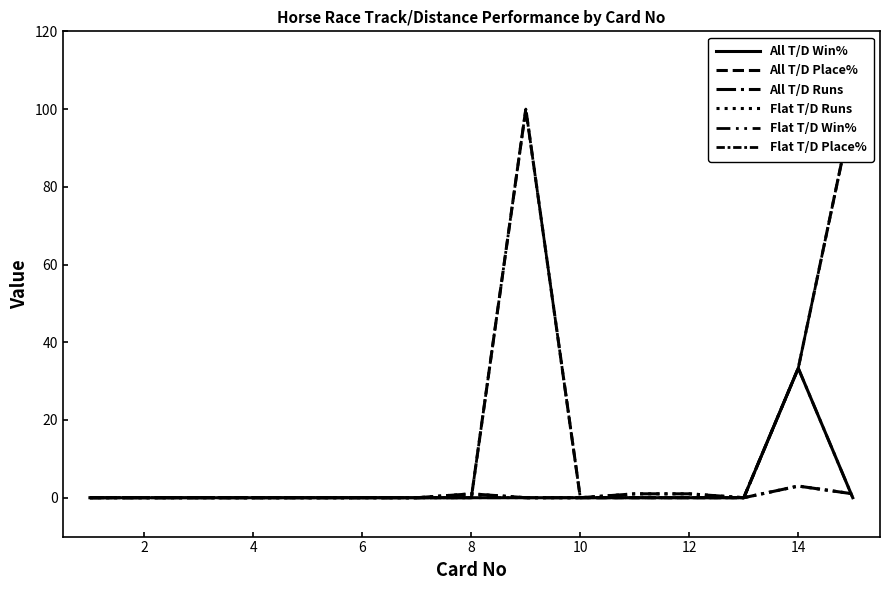

How many categories are shown in the chart?

15